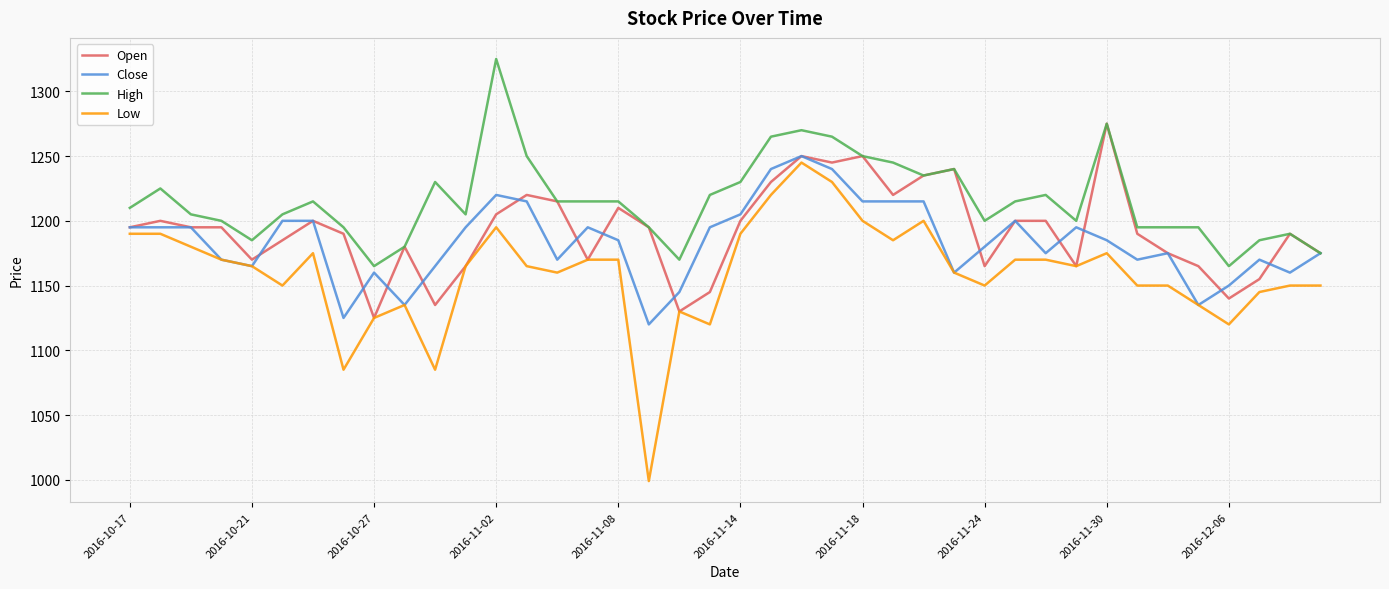

Does the chart display data point markers on the line(s)?

No